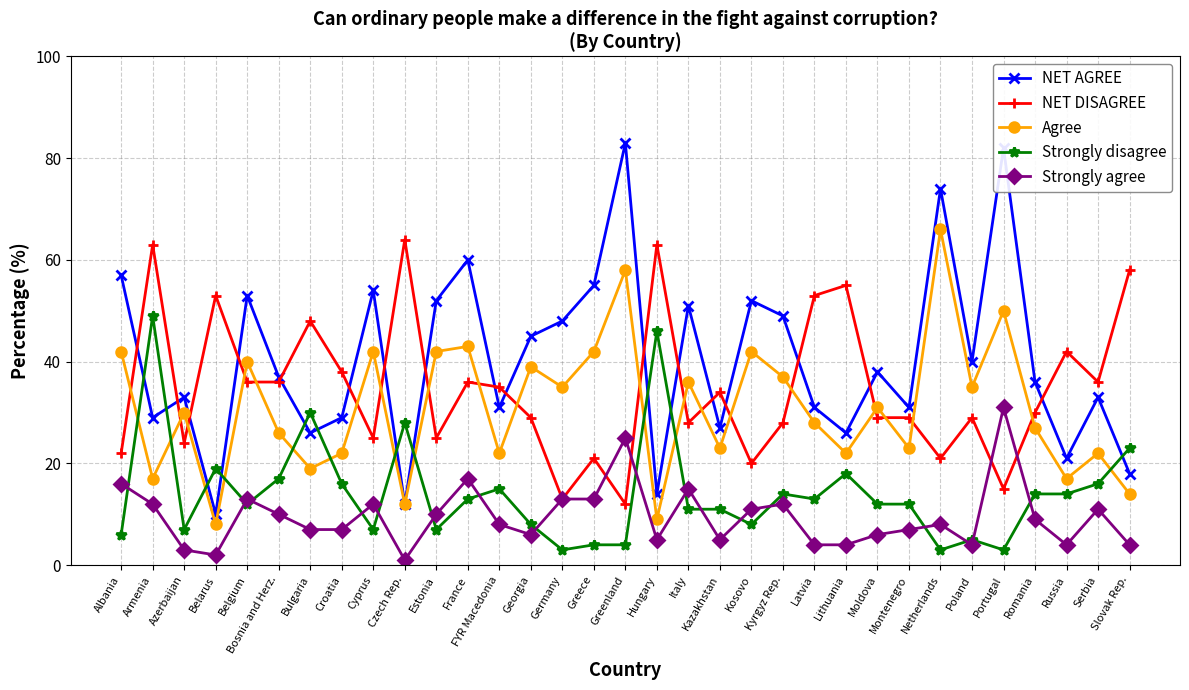

What is the difference between the highest and lowest values at Greenland?

79